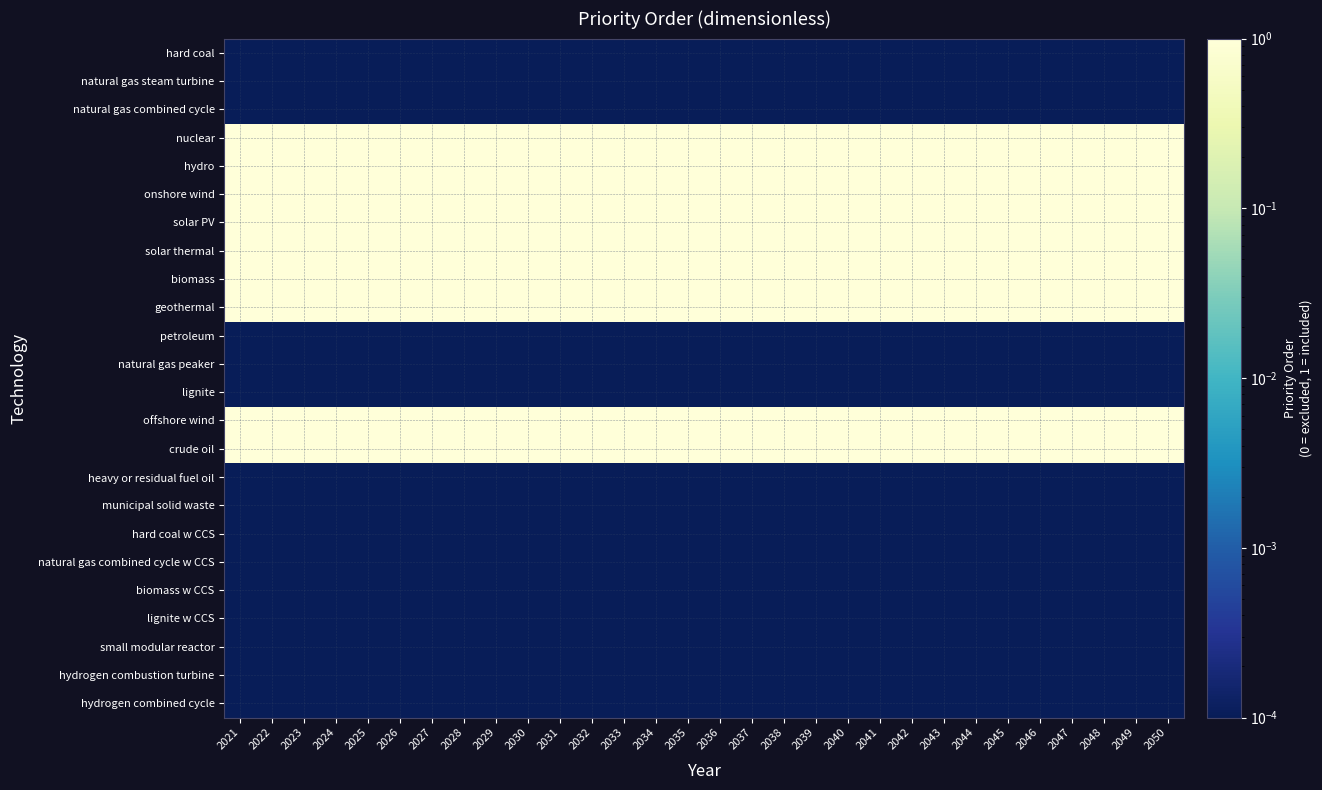

At how many categories does at least one series exceed 0?

30